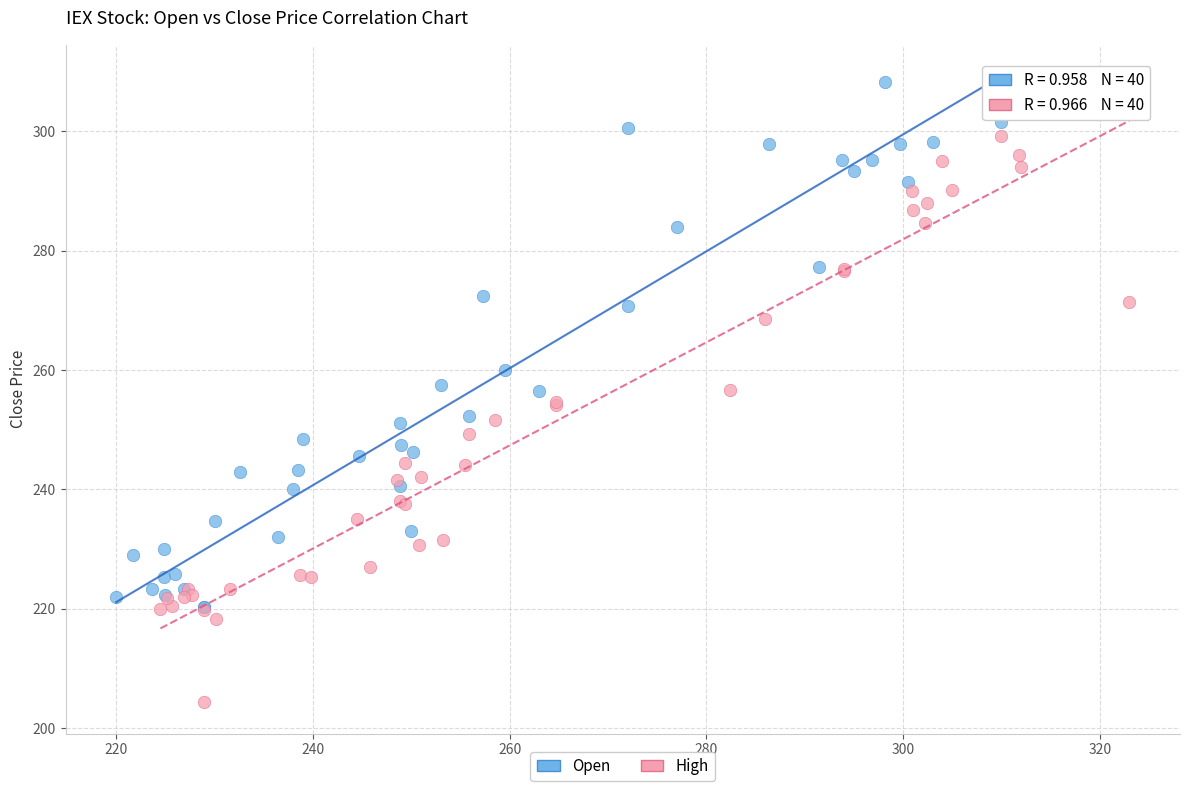

Which series reaches the minimum Y coordinate?

High